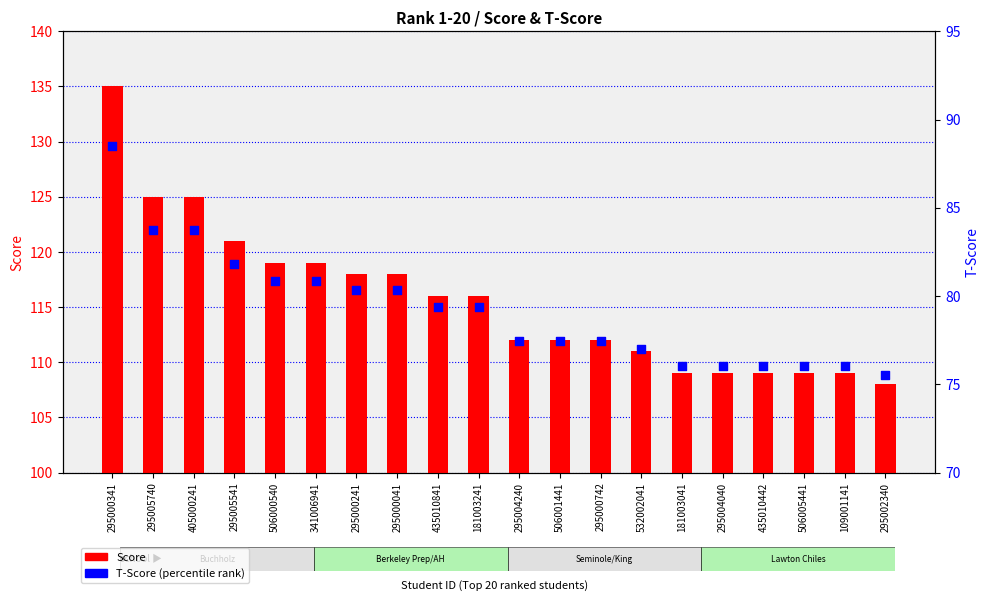

At how many categories does at least one series exceed 131?

1